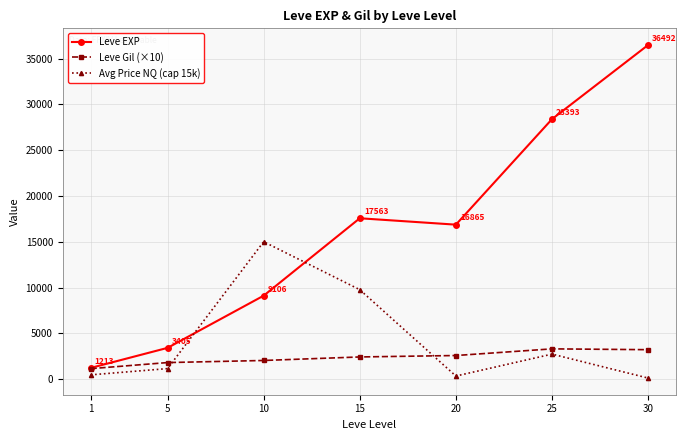

What is the value of the Avg Price NQ (cap 15k) point at the 4th from the left?

9761.9